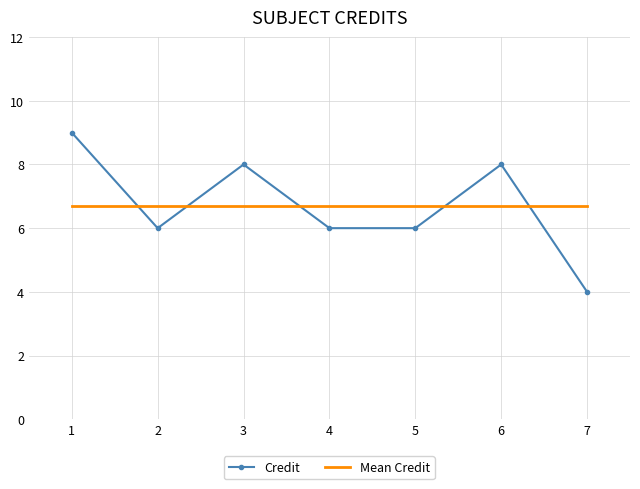

Which series has the largest range (max minus min)?

Credit